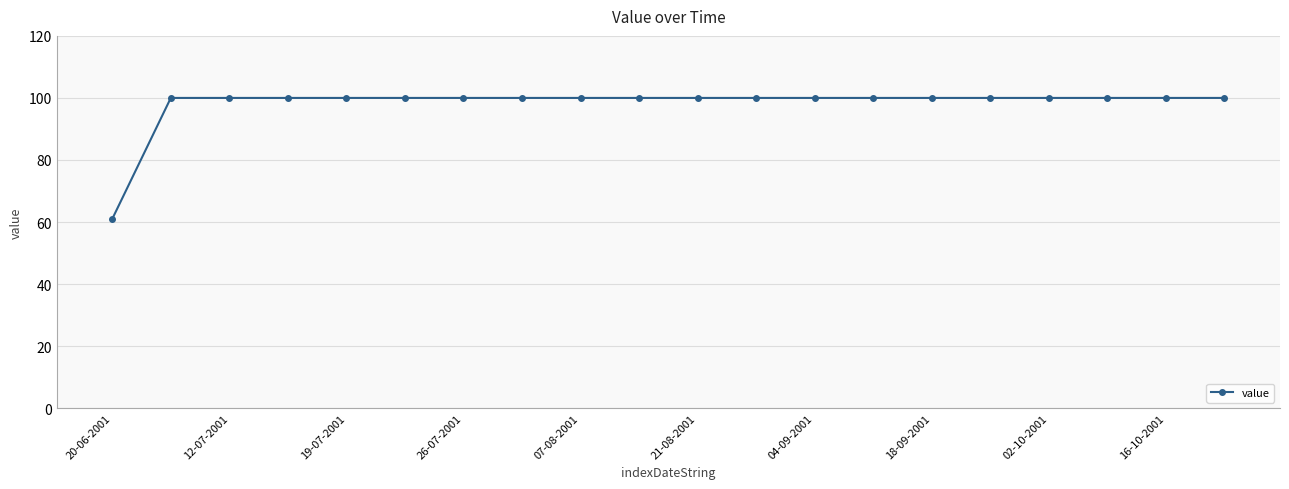

What is the maximum value shown in the chart?

100